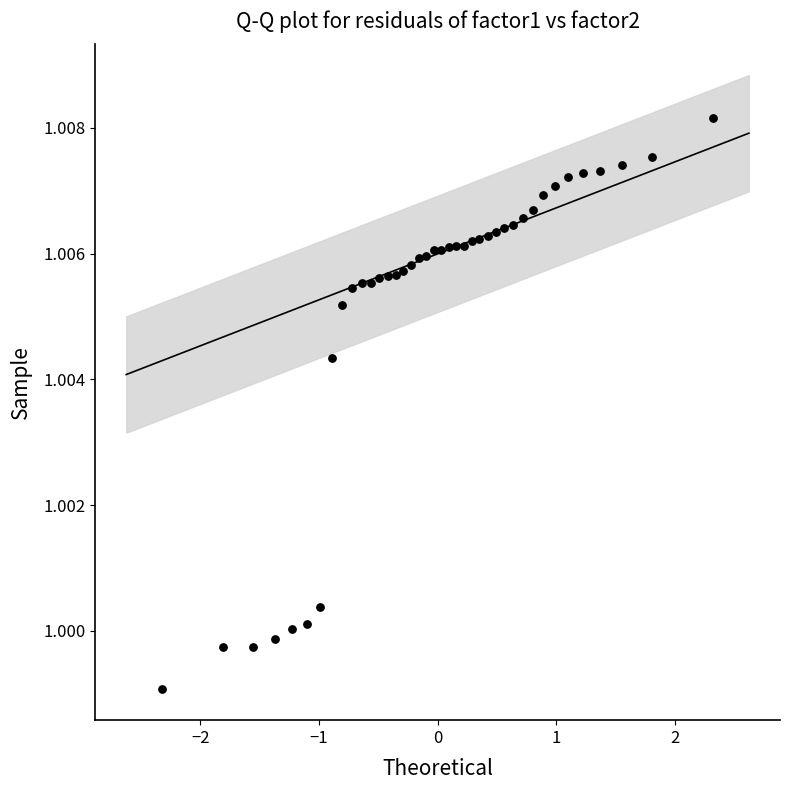

What is the range of X values (max minus min)?

4.7